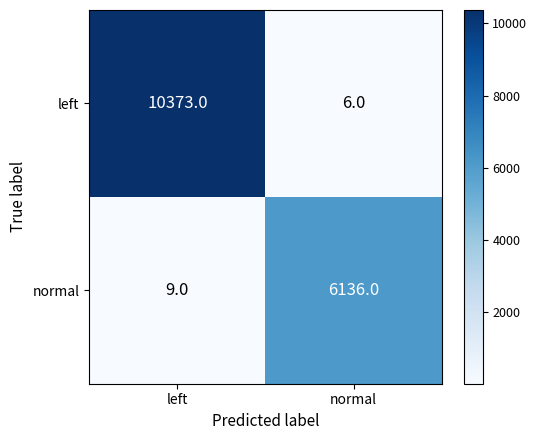

List the series in order of their peak value, lowest first.

normal, left